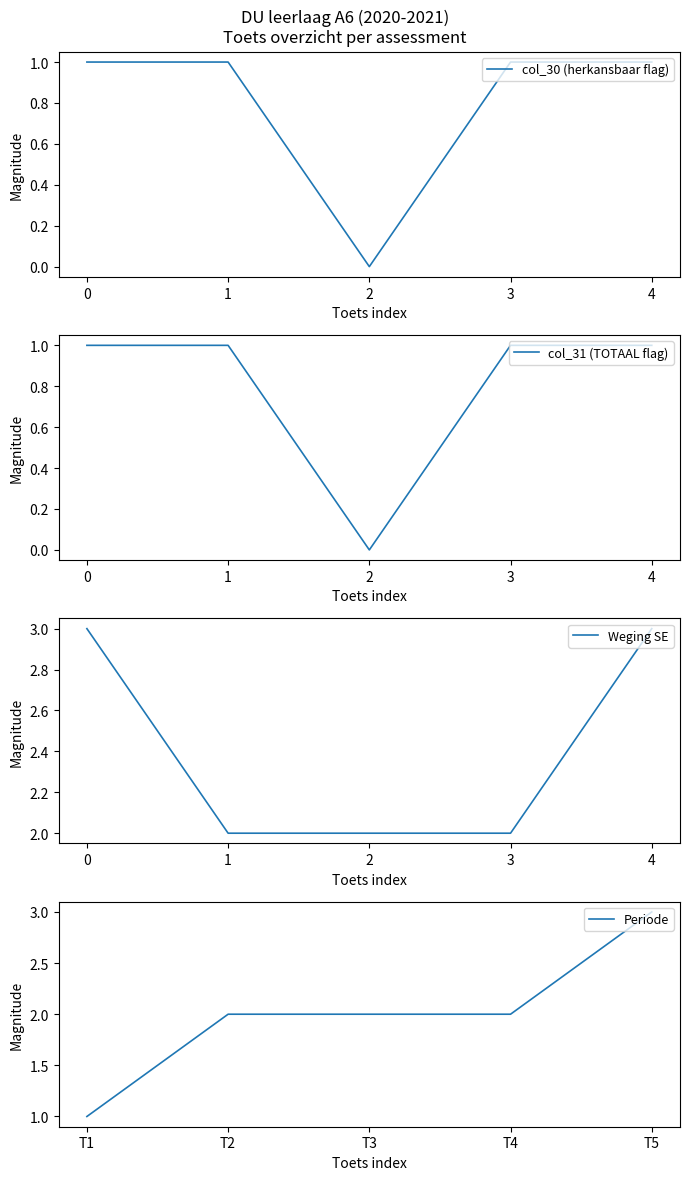

What is the average value of the col_30 (herkansbaar flag) series?

1